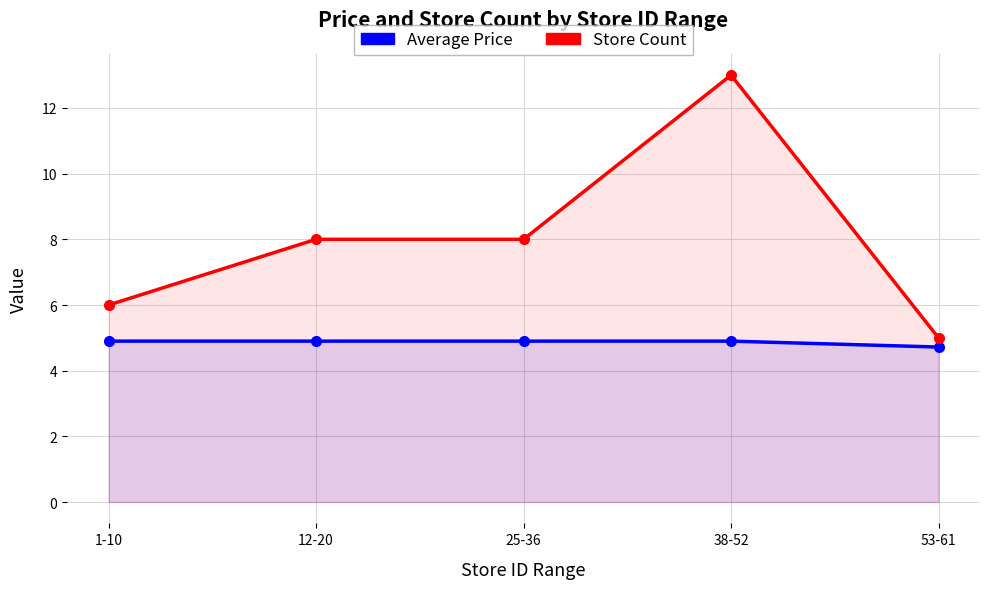

What are all the series names shown in the legend?

Average Price, Store Count